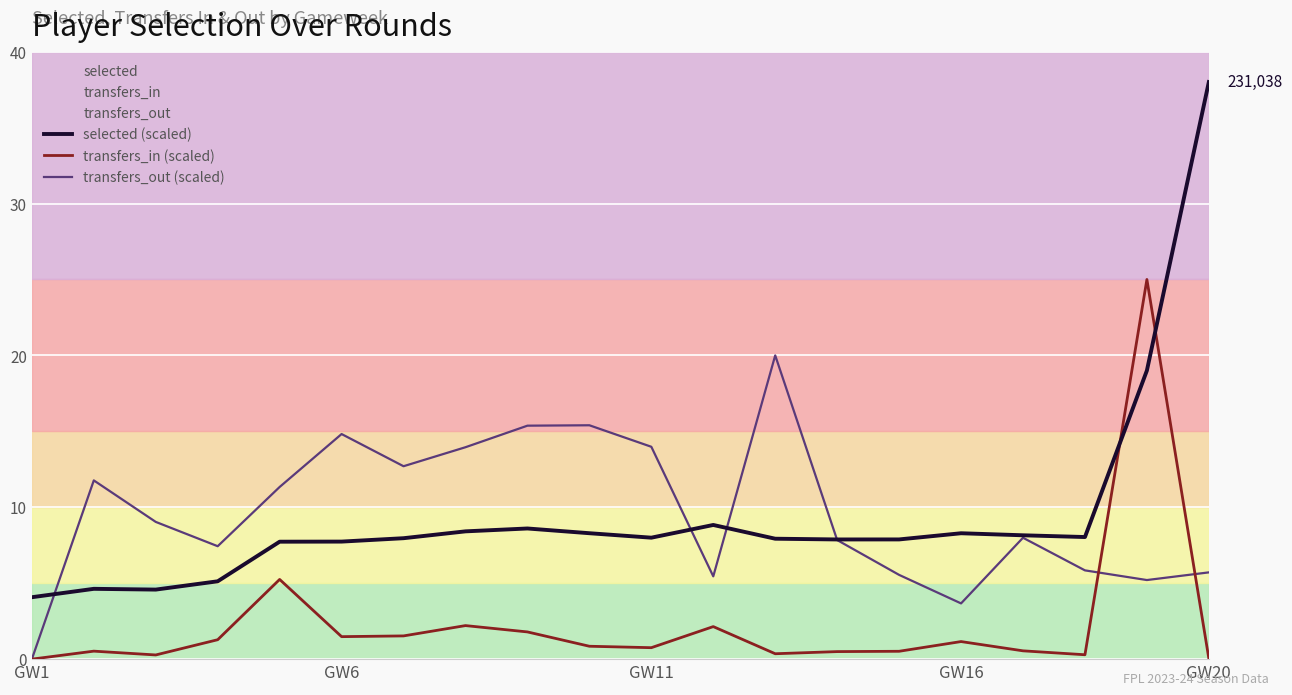

The value of transfers_out (scaled) at GW11 is 14.0. True or false?

True